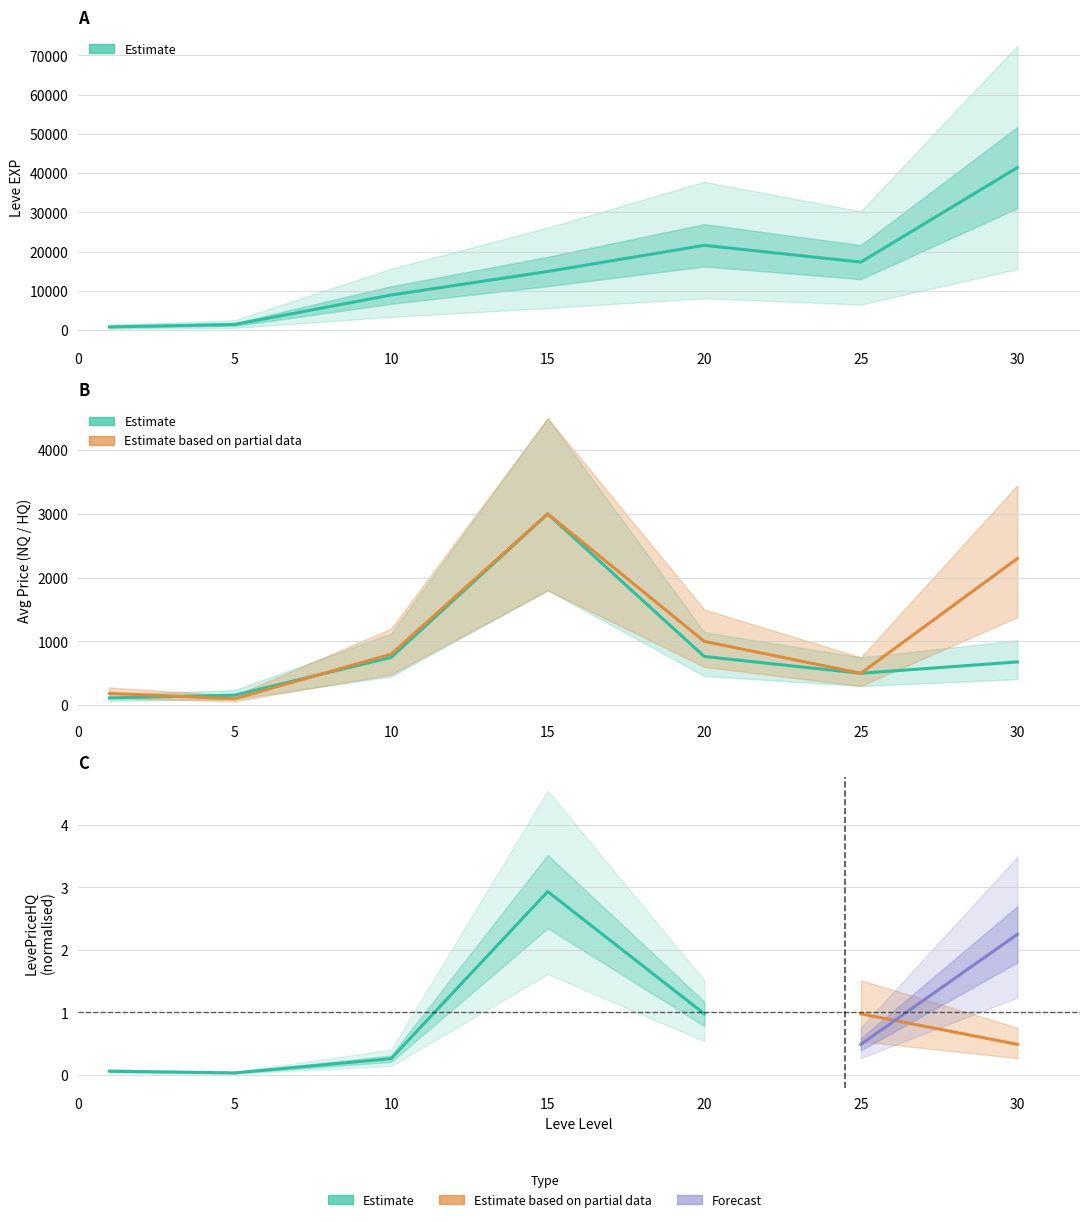

What is the spread (max minus min) of values at 30?

40731.8